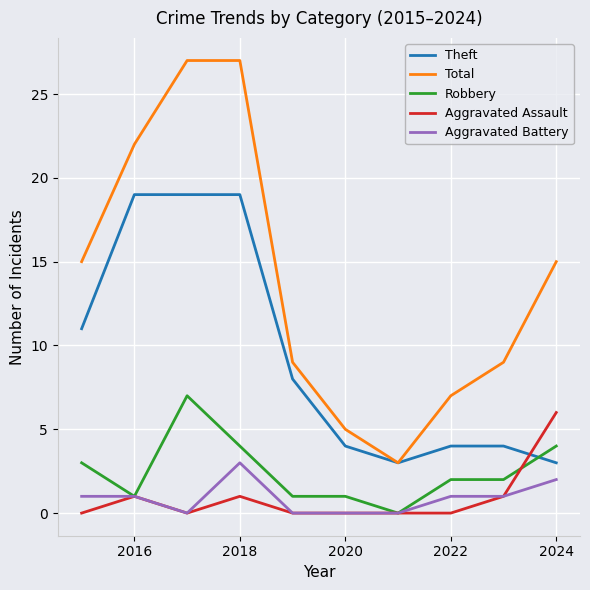

Reading left to right, what are all the values shown in this chart?

Theft: 11	19	19	19	8	4	3	4	4	3
Total: 15	22	27	27	9	5	3	7	9	15
Robbery: 3	1	7	4	1	1	0	2	2	4
Aggravated Assault: 0	1	0	1	0	0	0	0	1	6
Aggravated Battery: 1	1	0	3	0	0	0	1	1	2